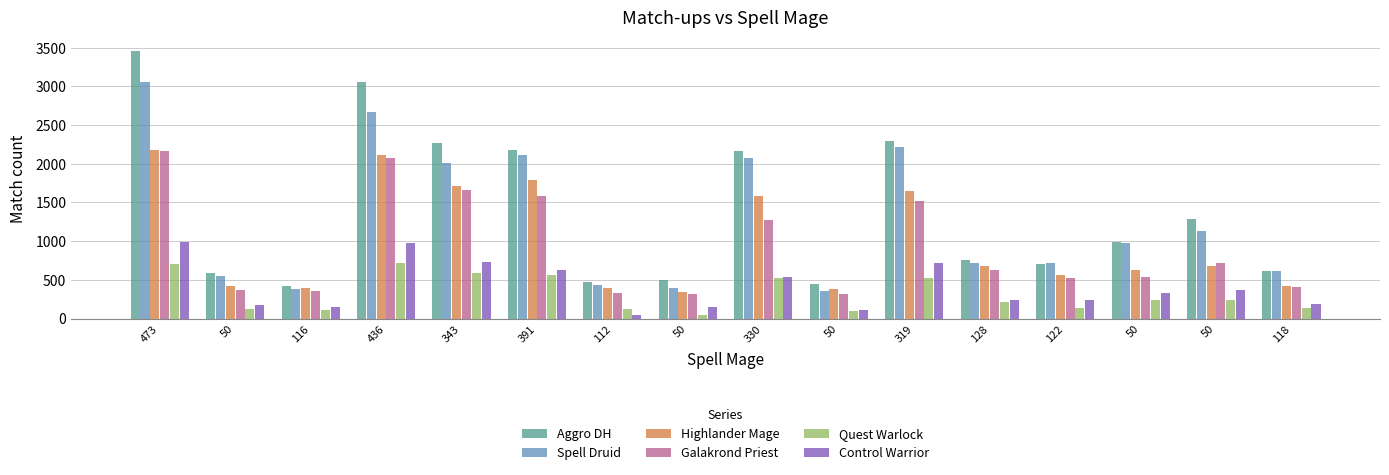

List the labels in order of Control Warrior value, largest first.

473, 436, 343, 319, 391, 330, 50, 50, 122, 128, 118, 50, 50, 116, 50, 112